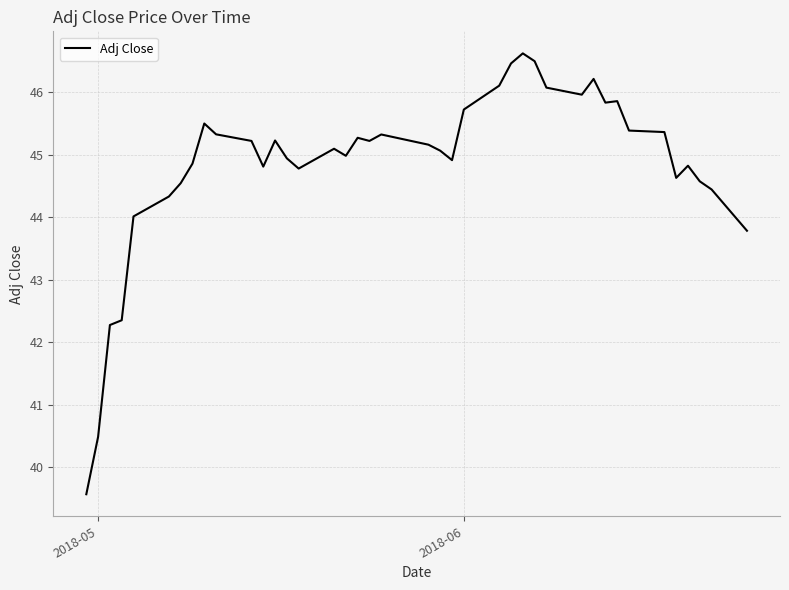

What is the sum of all values?

1793.6